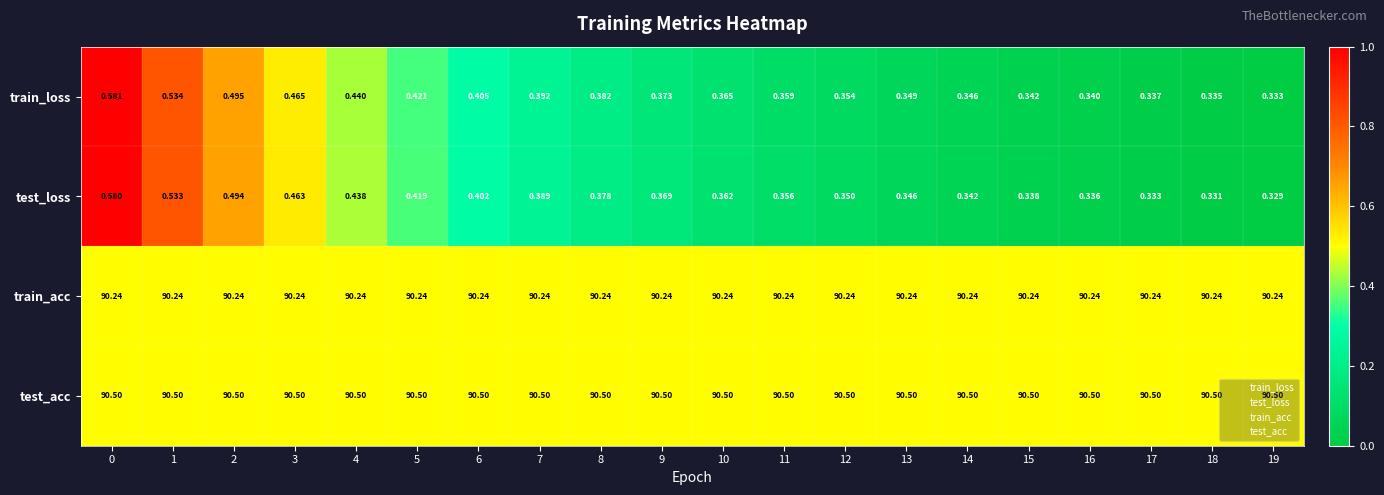

List the series in order of their peak value, lowest first.

test_loss, train_loss, train_acc, test_acc